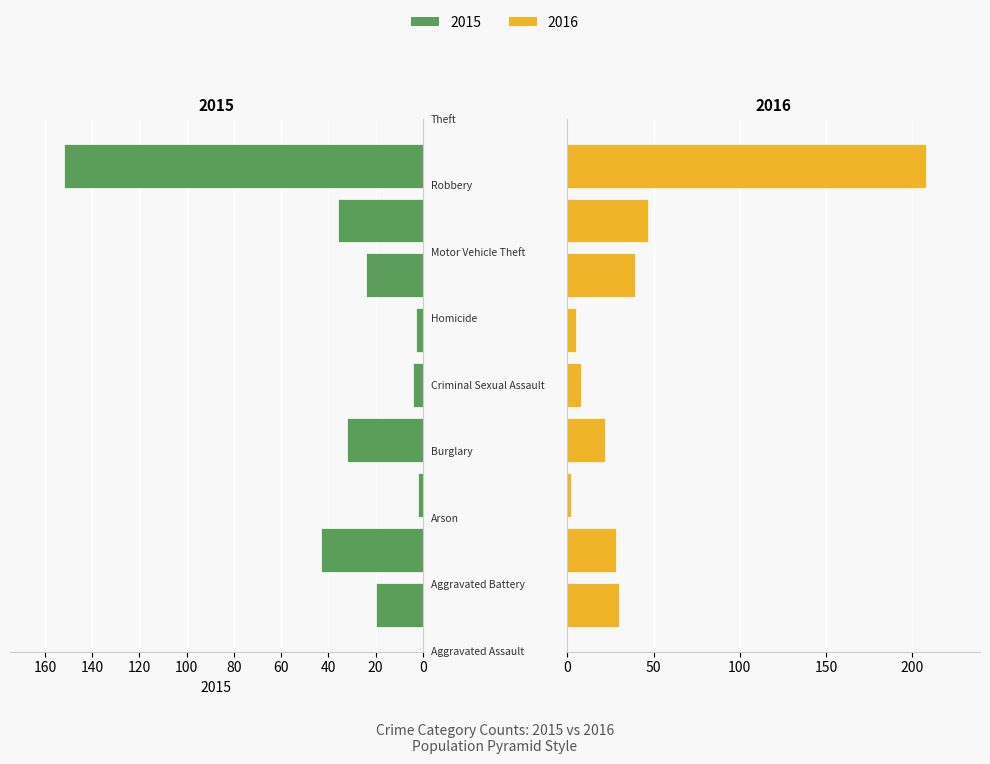

Rank the categories by 2016 value from highest to lowest.

Theft, Robbery, Motor Vehicle Theft, Aggravated Assault, Aggravated Battery, Burglary, Criminal Sexual Assault, Homicide, Arson